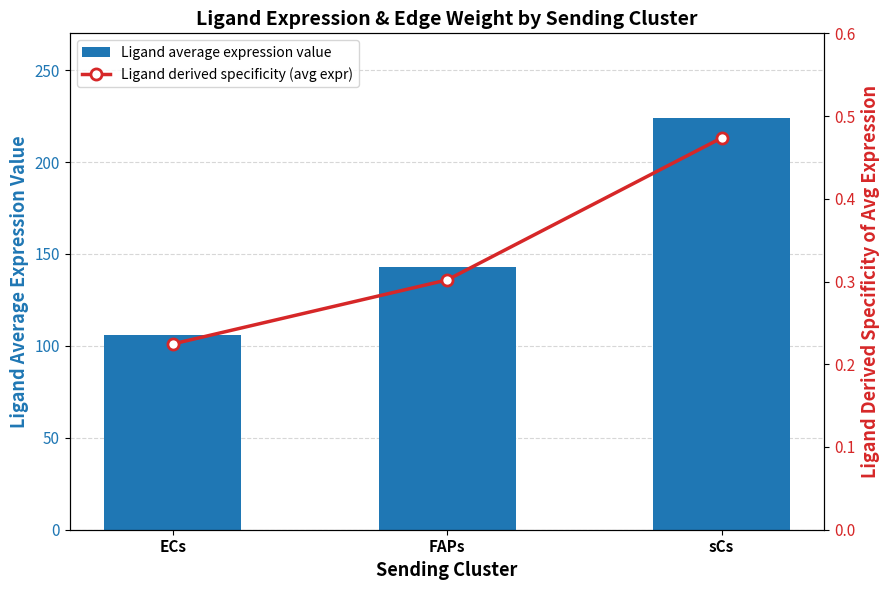

True or false: Ligand average expression value has a value of 223.9 at sCs.

True